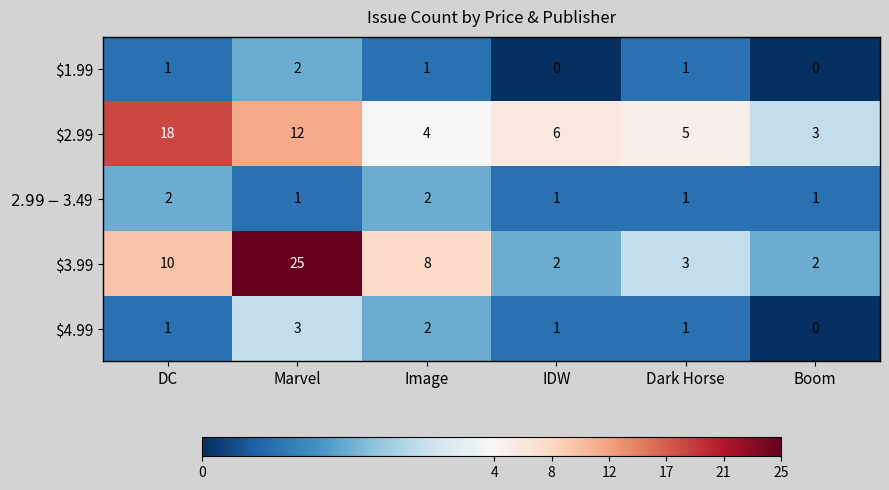

Count the $1.99 values in the range 0 to 1.

5